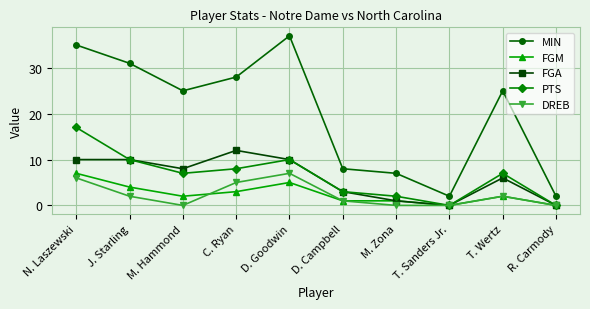

Count the number of categories in the chart.

10